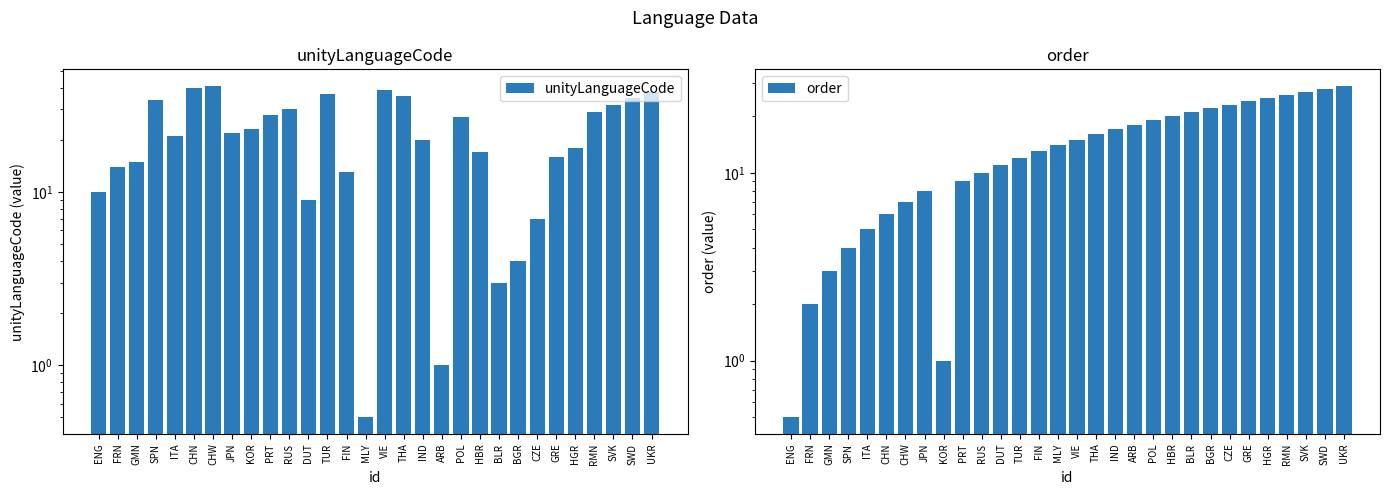

What is the difference between the maximum and second lowest values in the order series?

28.0